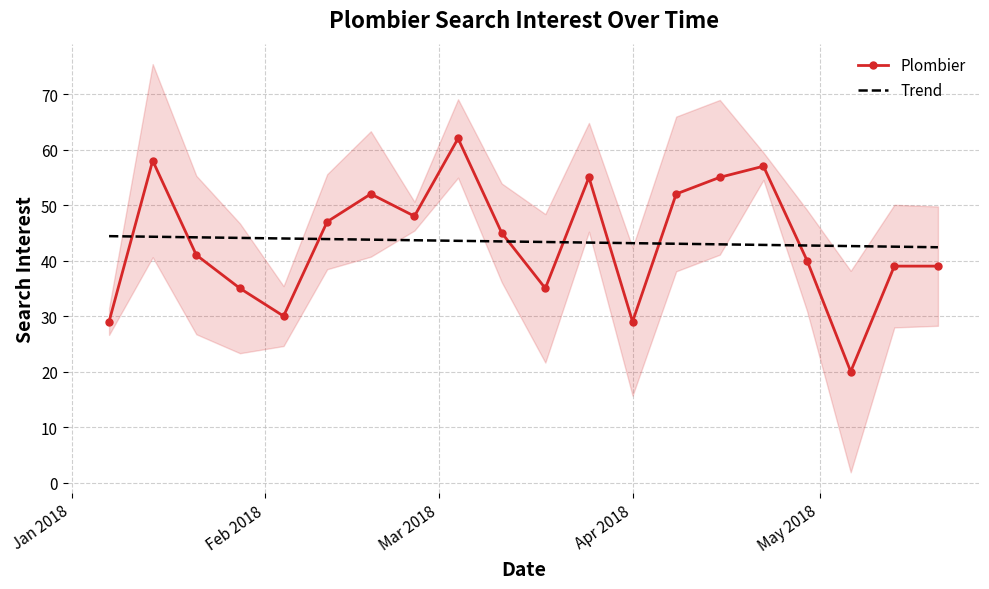

In Plombier, how many points are higher than both neighbors (excluding endpoints)?

5